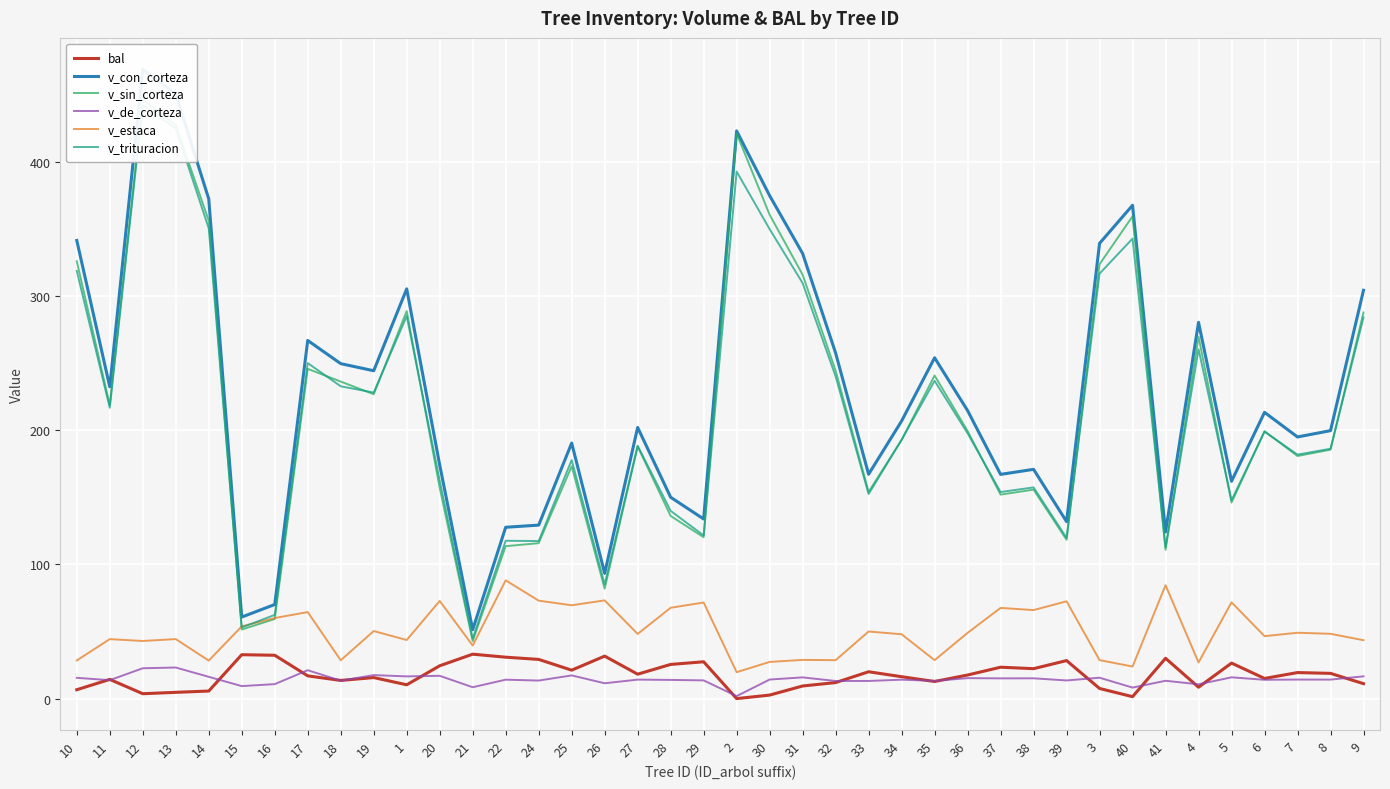

What is the difference between the highest and lowest values at 29?

120.3